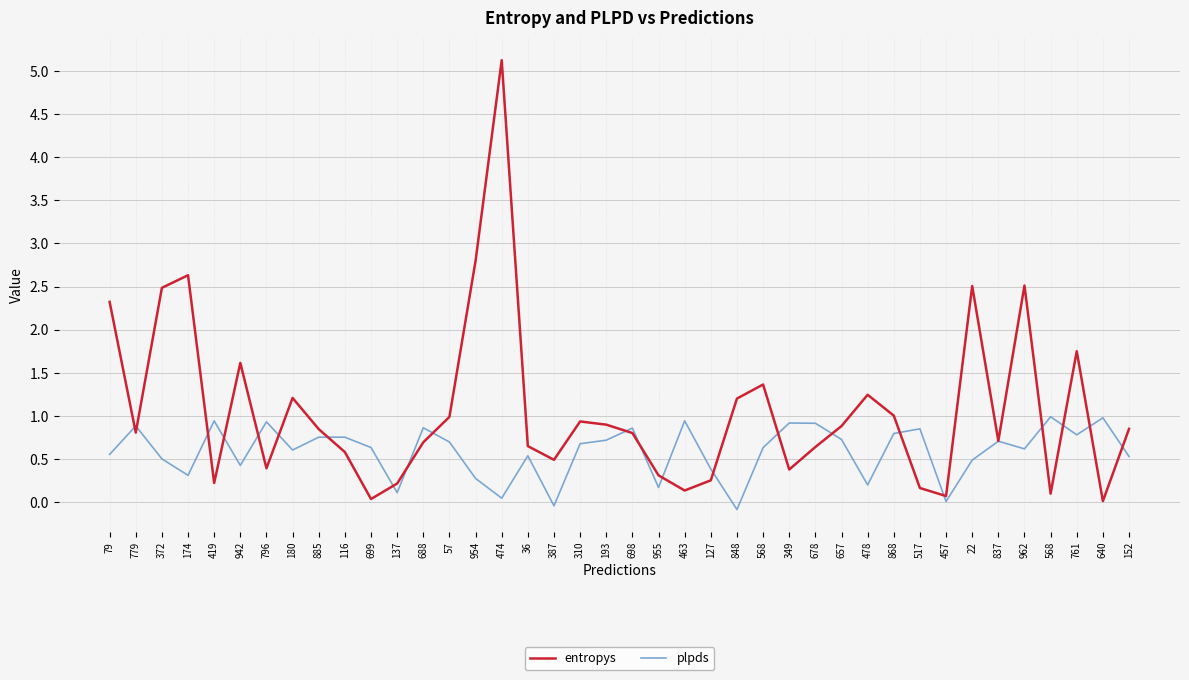

What are all the series names shown in the legend?

entropys, plpds